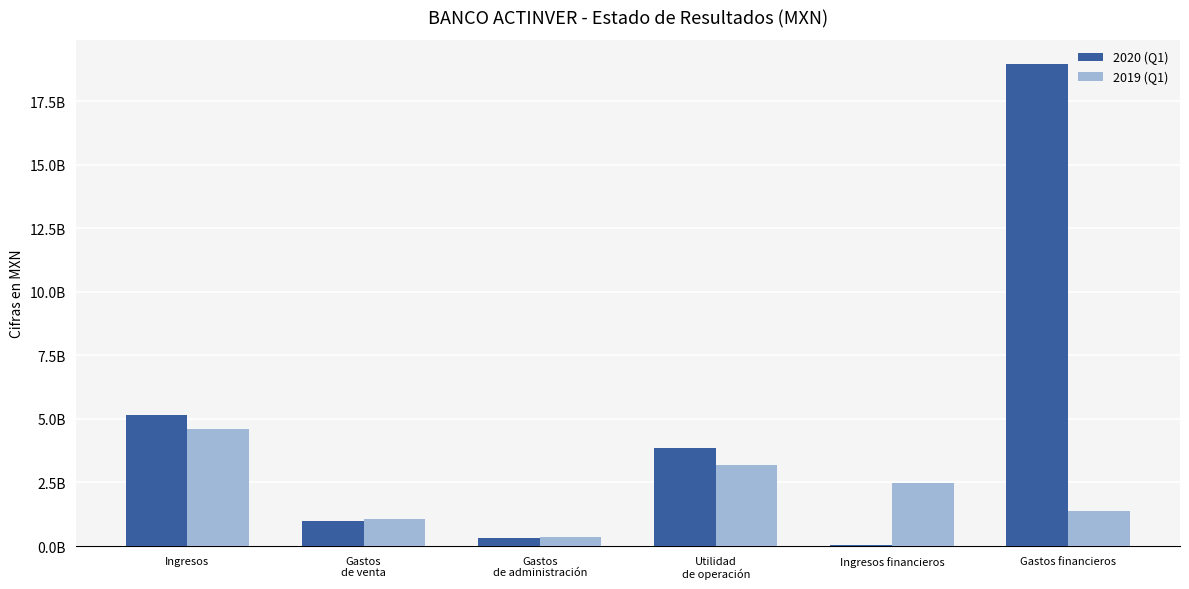

Which series has the largest total across all categories?

2020 (Q1)